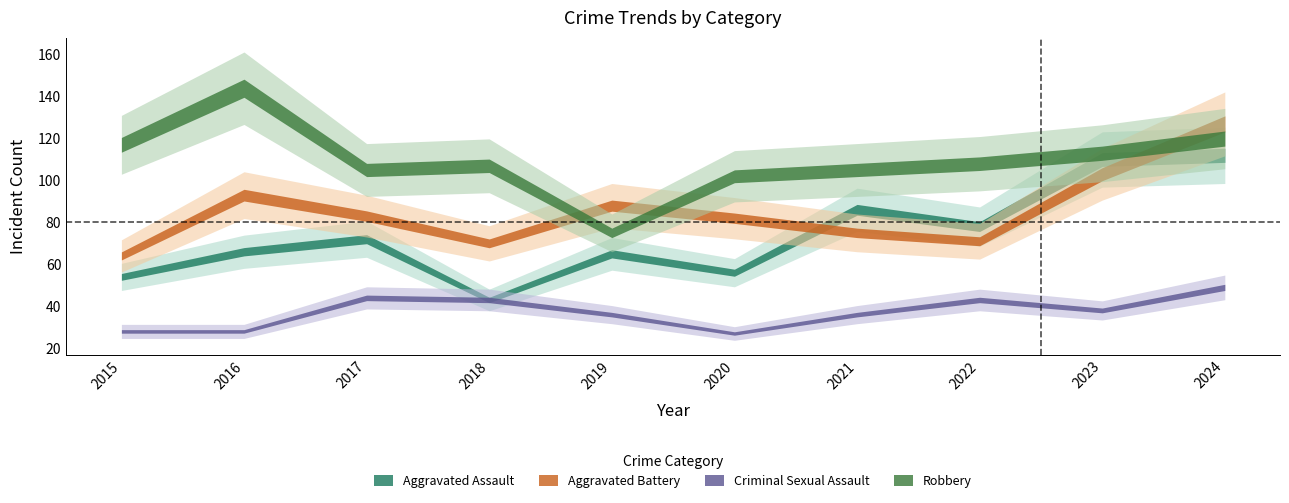

True or false: Criminal Sexual Assault has a value of 43 at 2020.

False